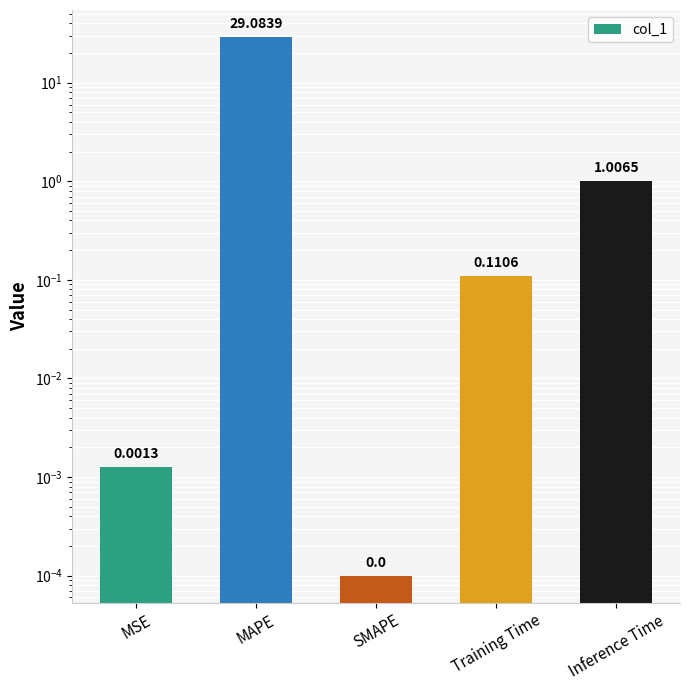

What is the sum of all values?

30.2